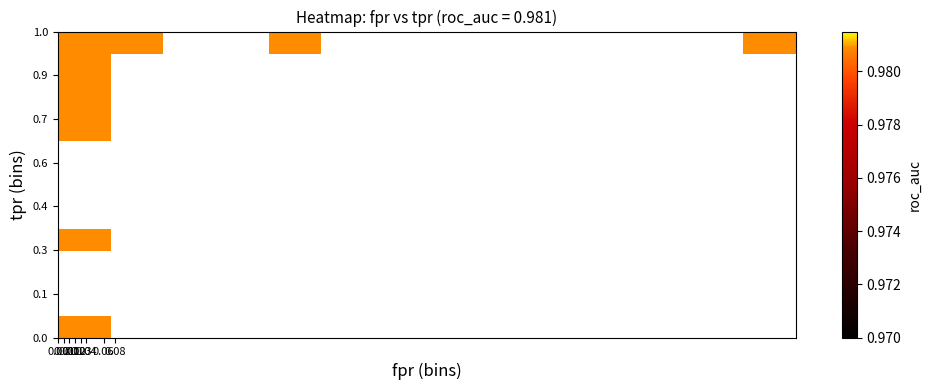

What is the sum of all roc_auc values?

26.5